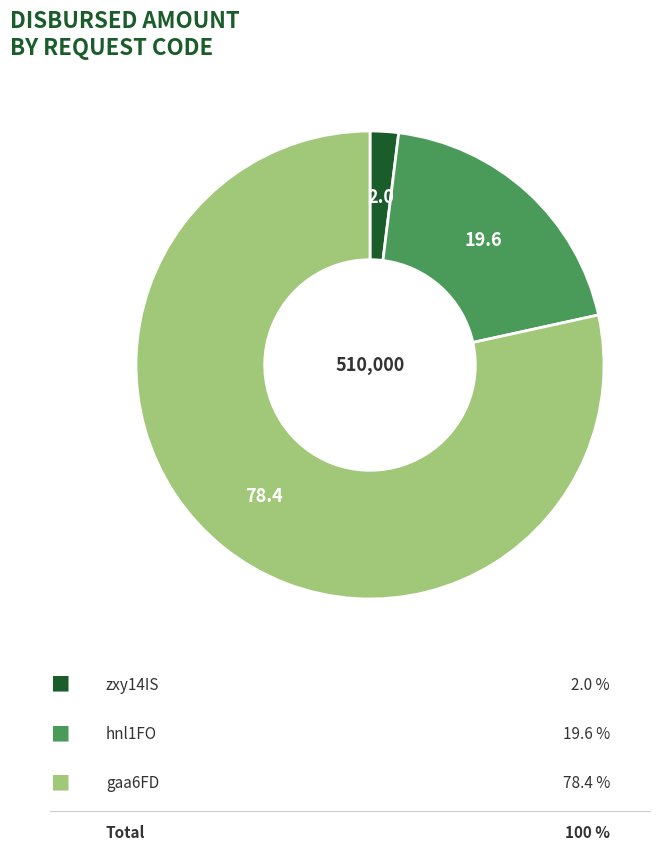

Is there any slice that represents more than half of the pie?

Yes